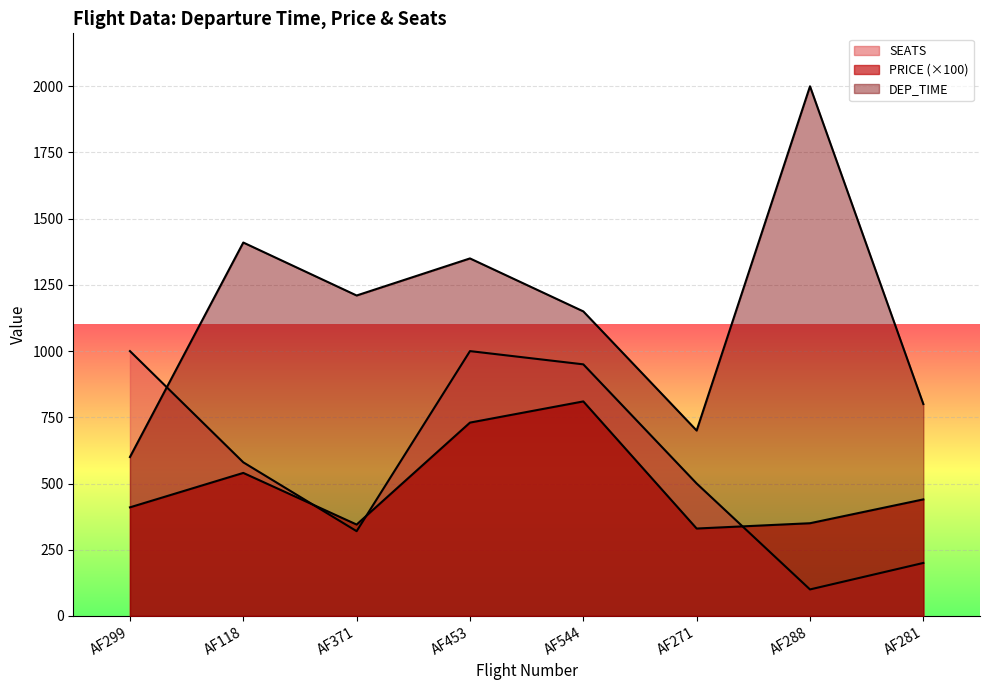

Reading left to right, extract all data points from this chart.

DEP_TIME: 600.0	1410.0	1210.0	1350.0	1150.0	700.0	2000.0	800.0
PRICE: 410.0	540.0	345.0	730.0	810.0	330.0	350.0	440.0
SEATS: 1000.0	580.0	320.0	1000.0	950.0	500.0	100.0	200.0